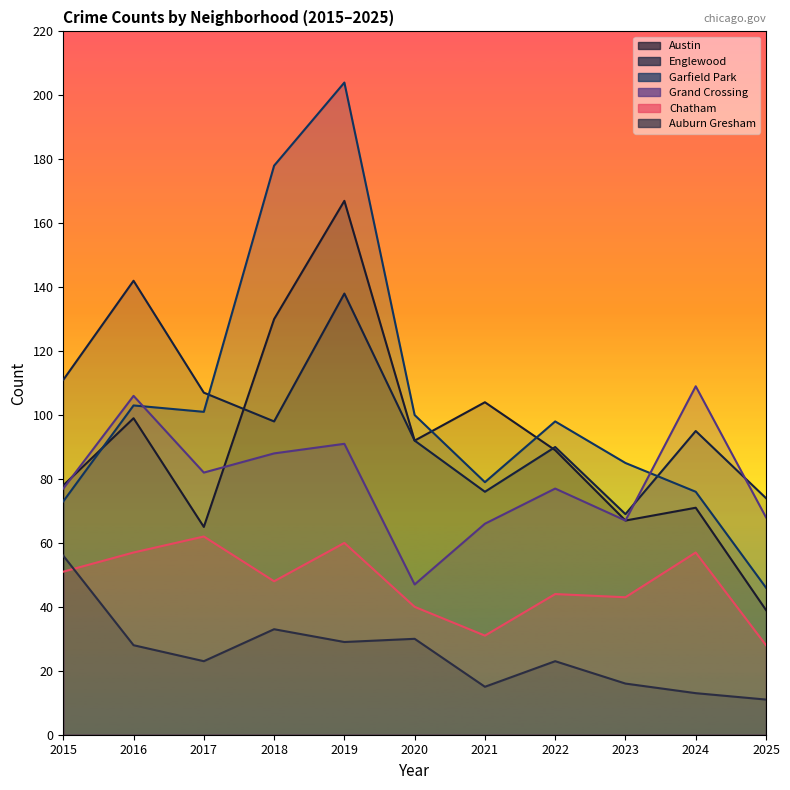

What is the greatest value displayed?

204